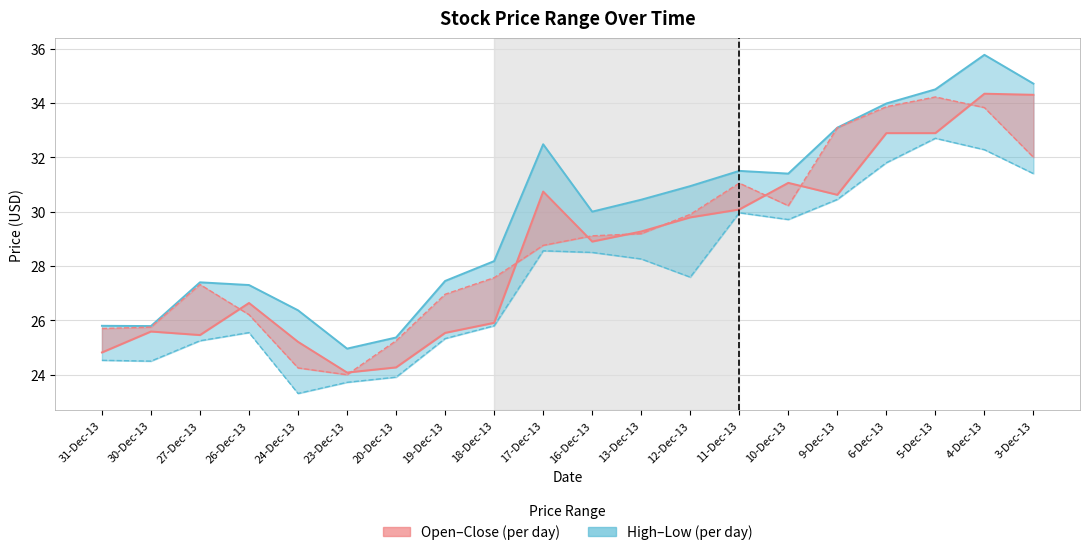

Reading right to left, transcribe all the data shown in this chart.

High: 34.7	35.8	34.5	34.0	33.1	31.4	31.5	30.9	30.4	30.0	32.5	28.2	27.4	25.4	25.0	26.4	27.3	27.4	25.8	25.8
Close: 34.3	34.3	32.9	32.9	30.6	31.1	30.1	29.8	29.3	28.9	30.7	25.9	25.5	24.3	24.1	25.2	26.6	25.5	25.6	24.8
Low: 31.4	32.3	32.7	31.8	30.4	29.7	30.0	27.6	28.3	28.5	28.6	25.8	25.3	23.9	23.7	23.3	25.6	25.2	24.5	24.5
Open: 32.0	33.8	34.2	33.9	33.1	30.2	31.1	29.9	29.2	29.1	28.8	27.6	27.0	25.2	24.0	24.2	26.2	27.3	25.8	25.7